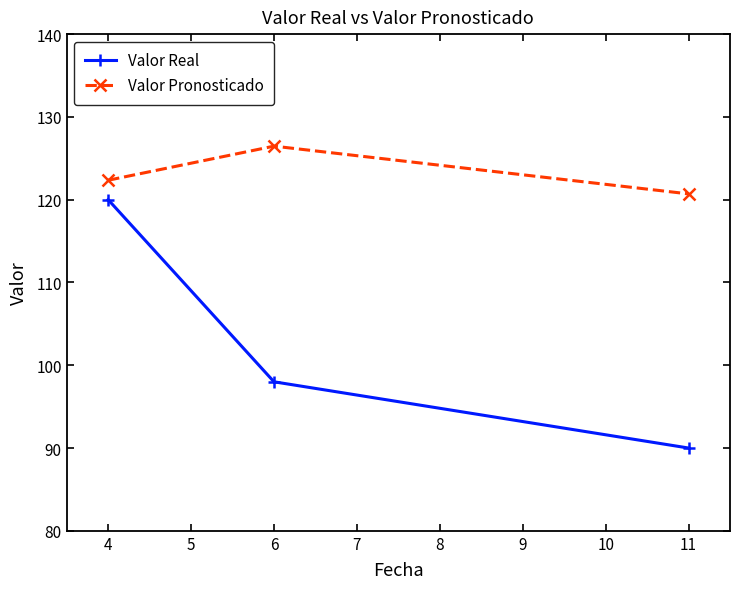

What are all the series names shown in the legend?

Valor Real, Valor Pronosticado